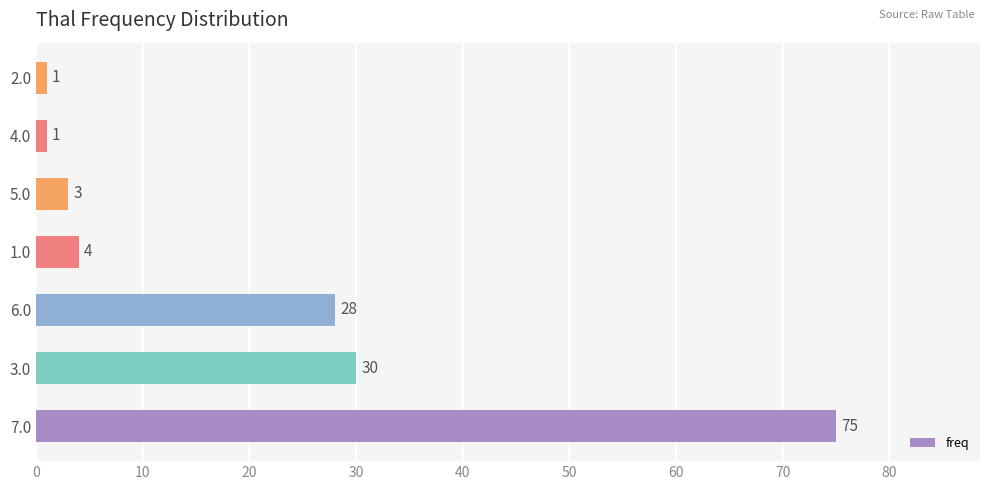

What is the difference between the maximum and minimum values?

74